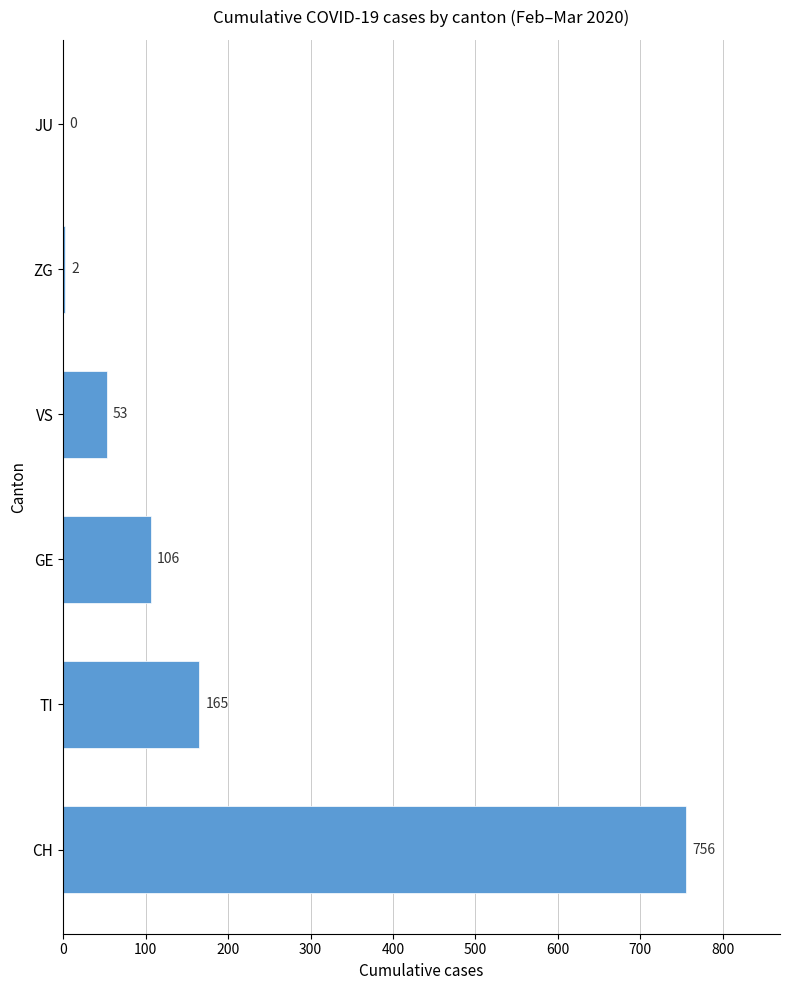

Reading bottom to top, what are all the values shown in this chart?

CH=756	TI=165	GE=106	VS=53	ZG=2	JU=0